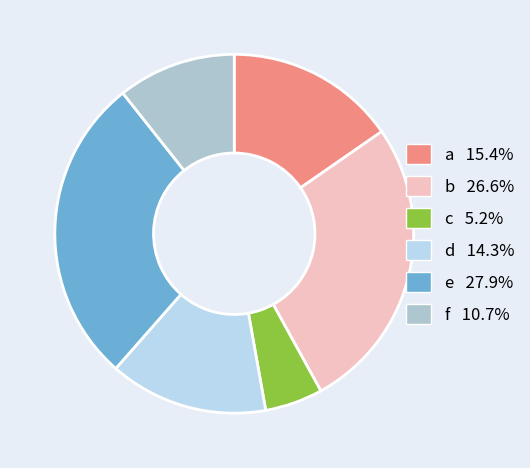

Count the number of slices in the pie.

6